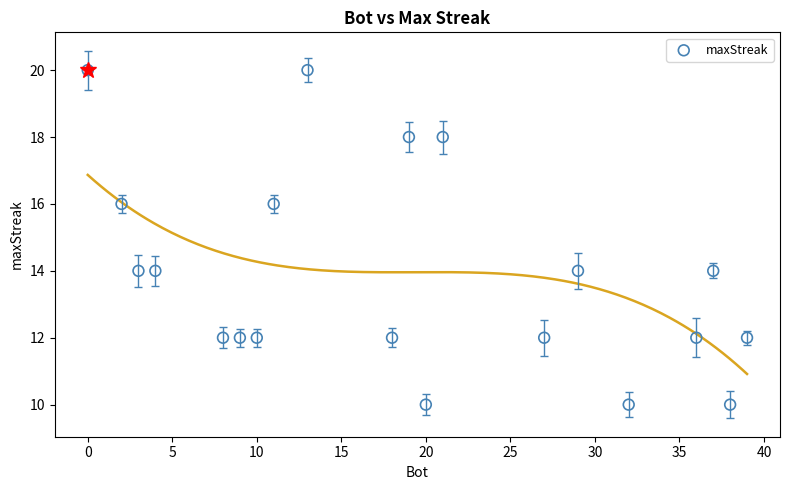

What is the range of Y values (max minus min)?

10